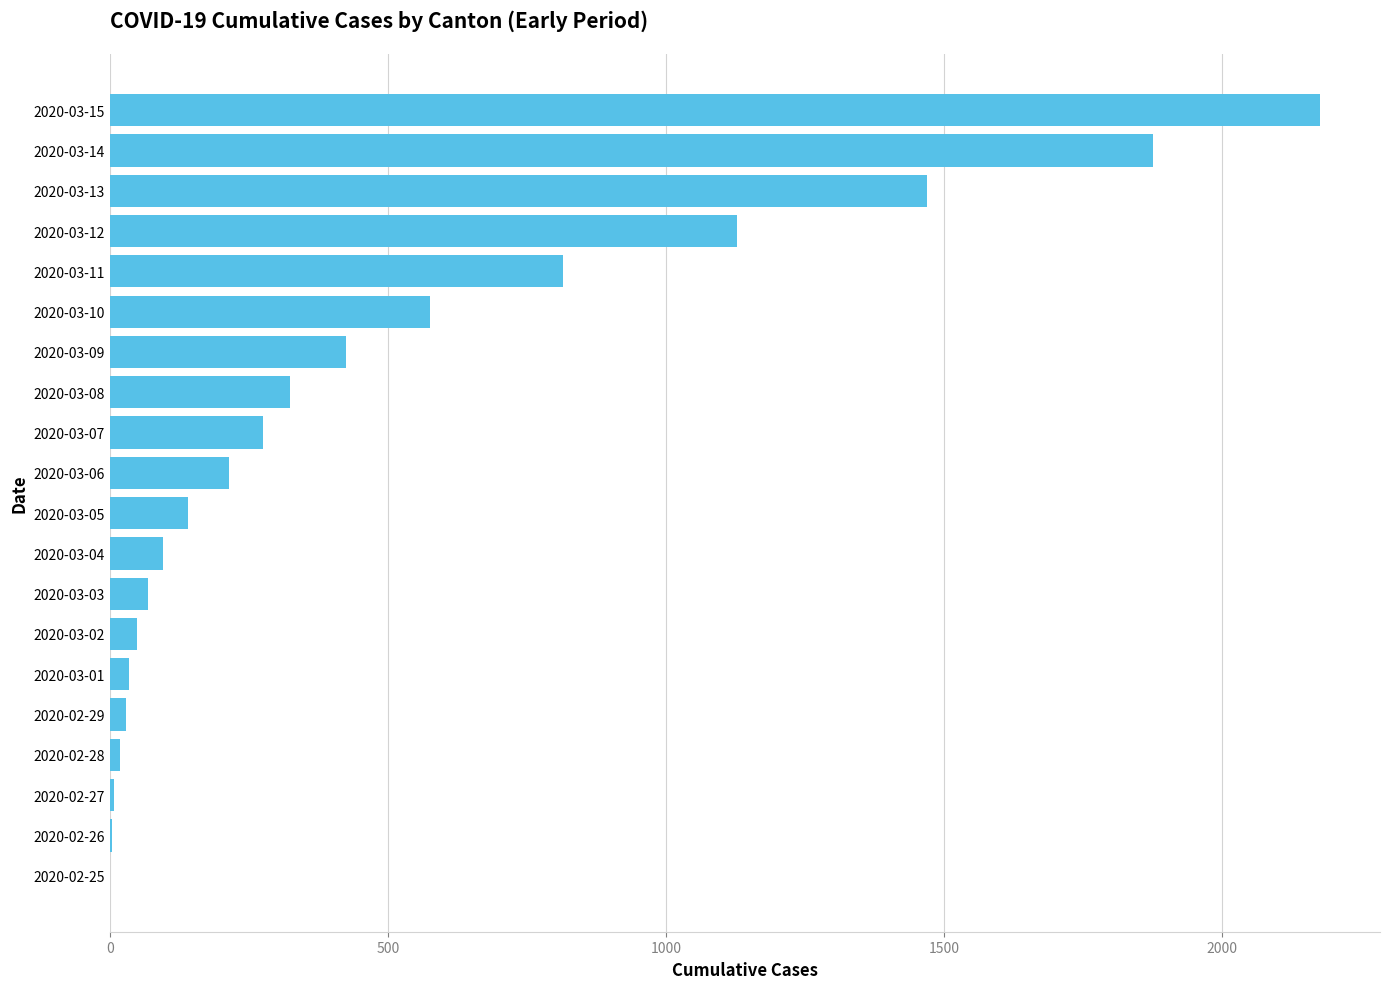

What is the maximum value shown in the chart?

2175